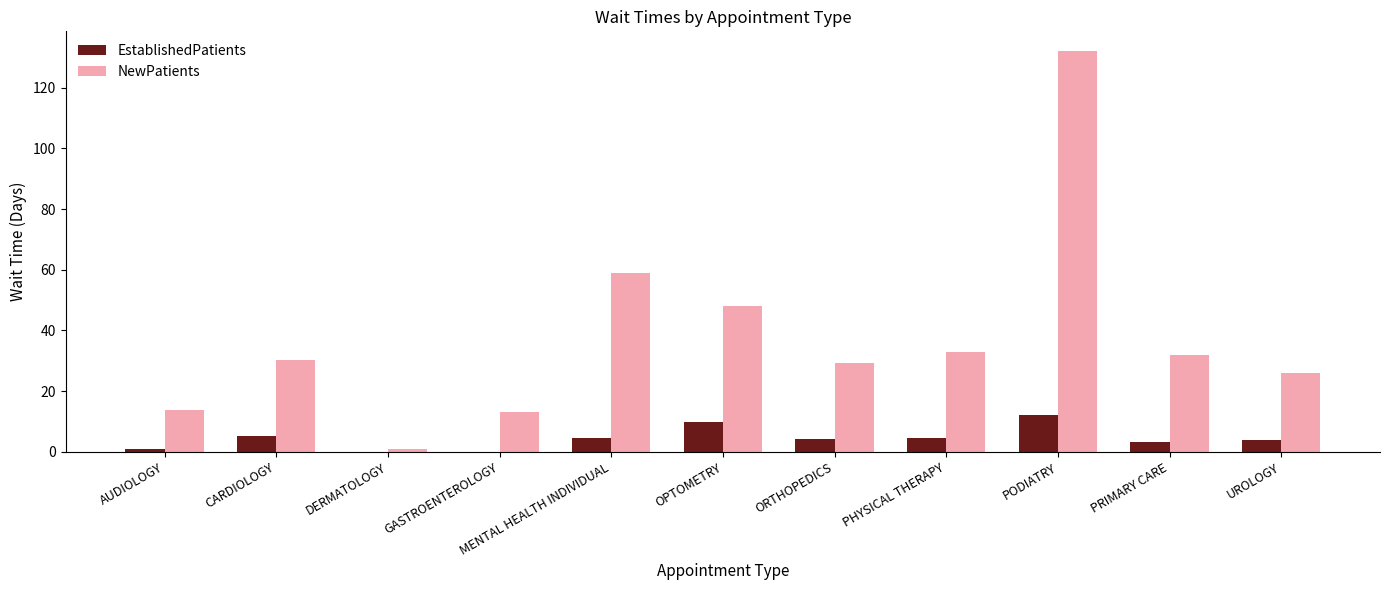

Which series has the largest total across all categories?

NewPatients